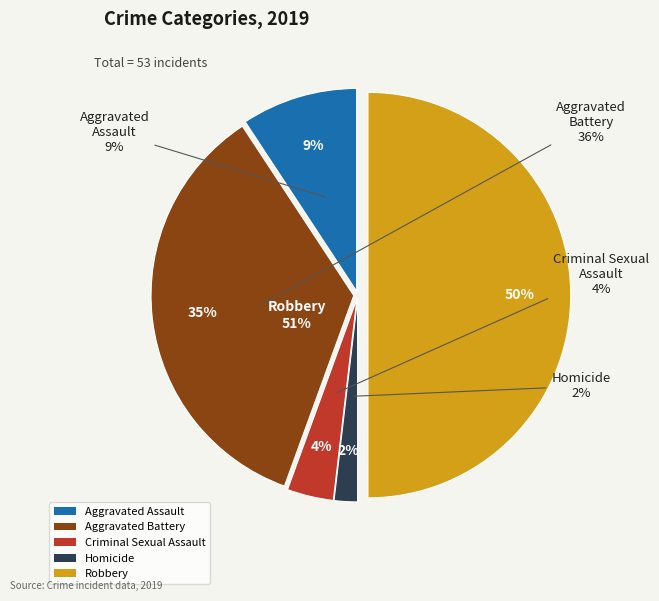

Rank the categories by value from highest to lowest.

Robbery, Aggravated Battery, Aggravated Assault, Criminal Sexual Assault, Homicide